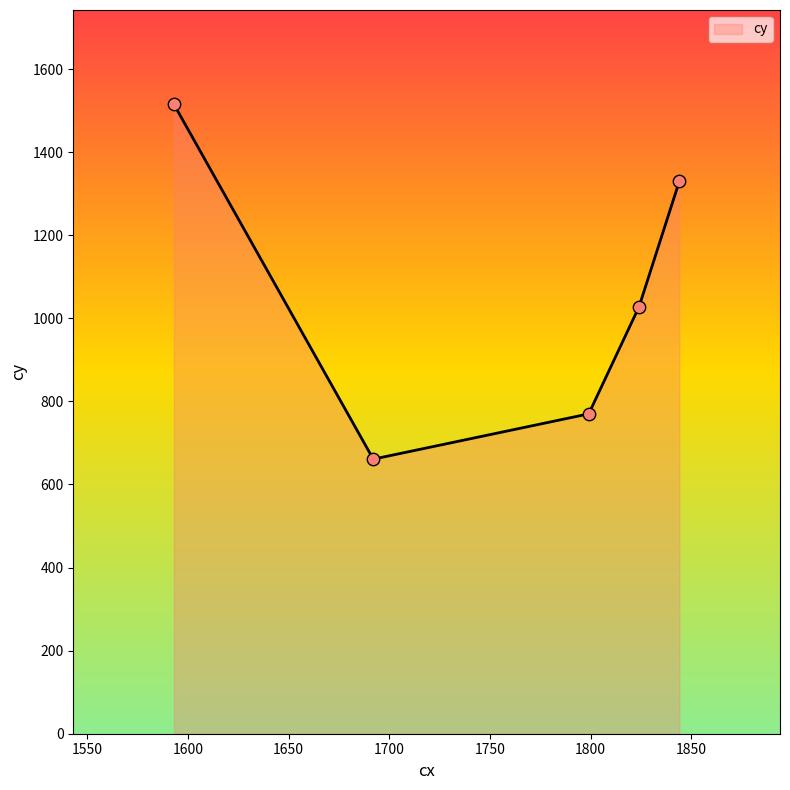

True or false: the data has more than 0 interior local peaks.

False